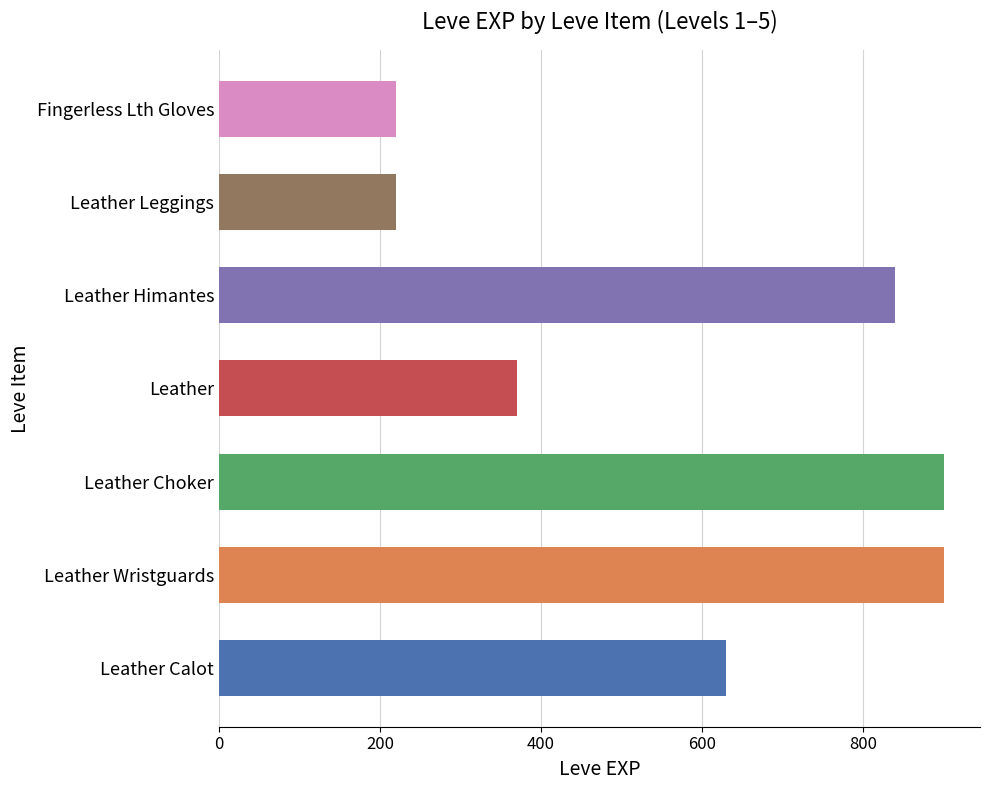

Is it true that the value at Leather Calot is 630?

True